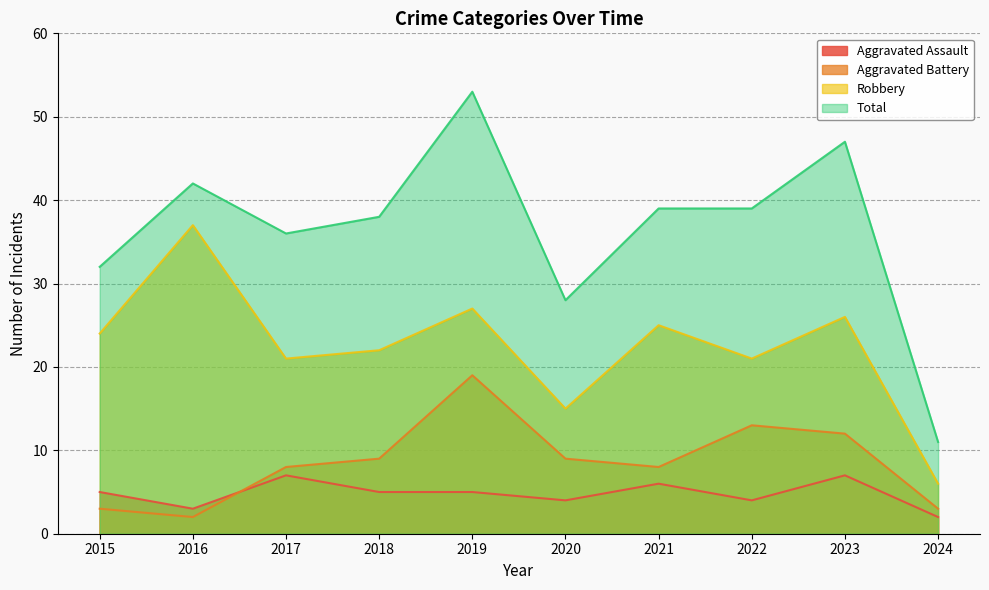

Where is Total nearest to the value 32?

2015